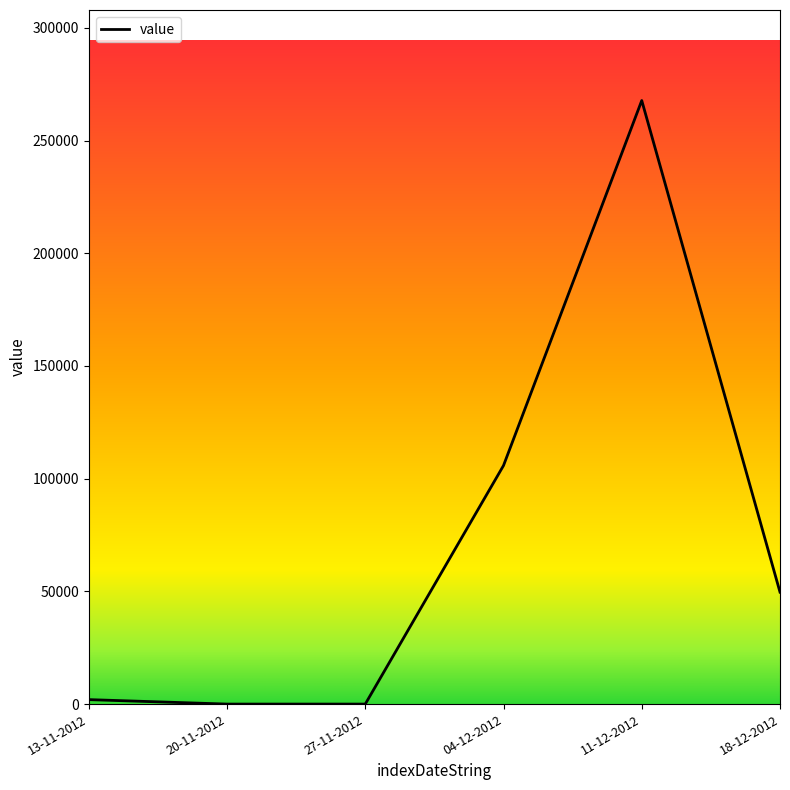

What position from the right is 18-12-2012?

1